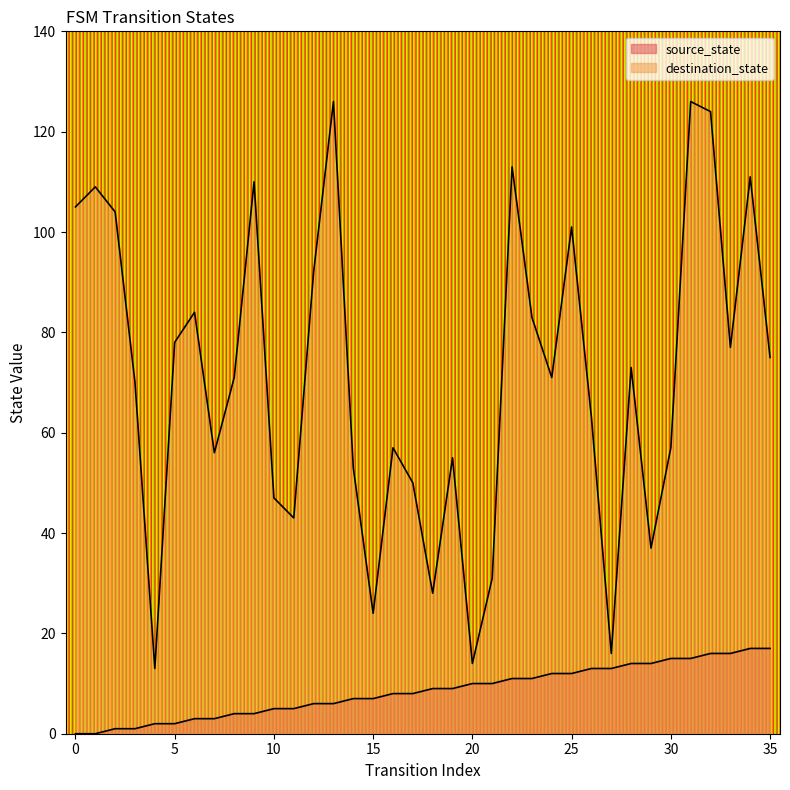

How many lines are shown in the chart?

2